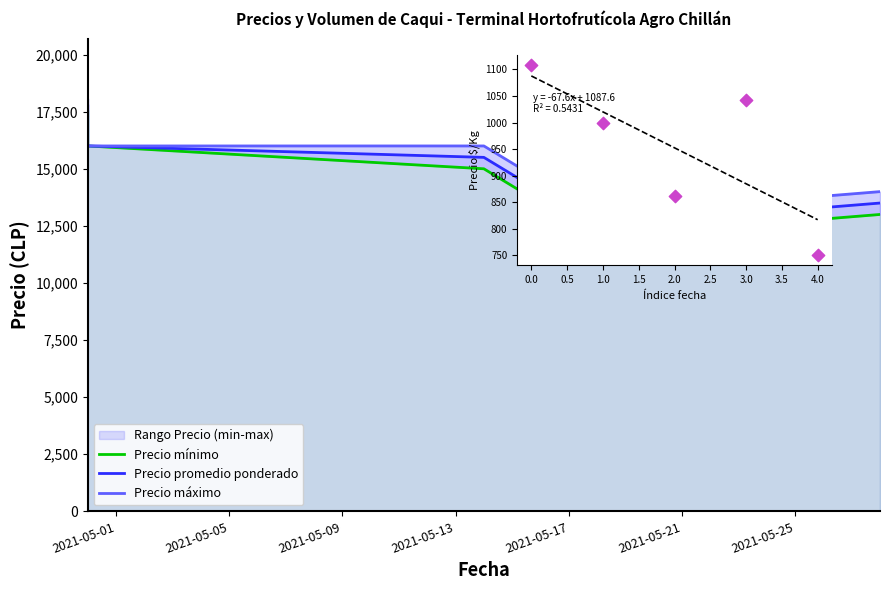

Which series reaches the minimum Y coordinate?

Precio $/Kg